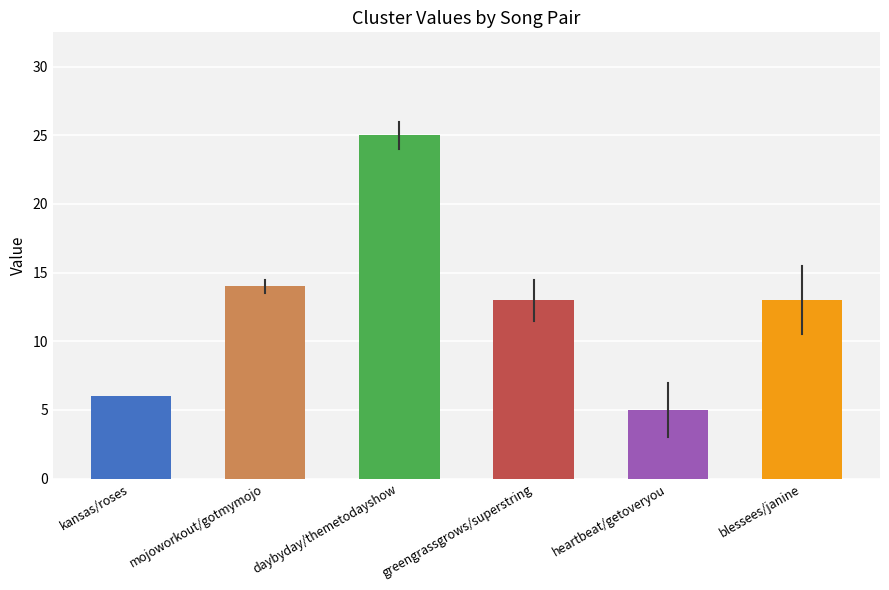

What is the difference between the second highest and second lowest values?

8